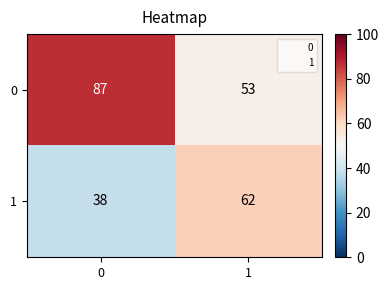

What is the total value across all series at 1?

115